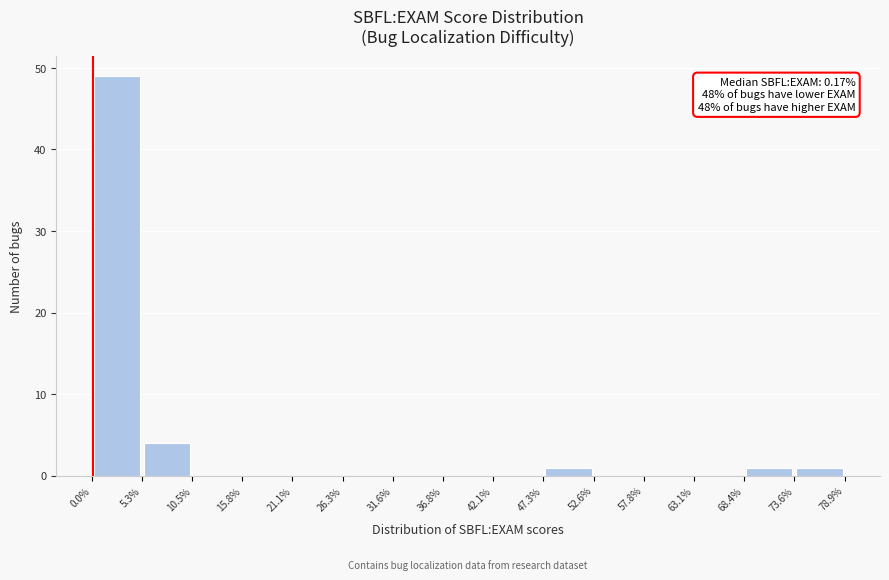

Which range on the x-axis has the tallest bar?

0.0% to 5.3%